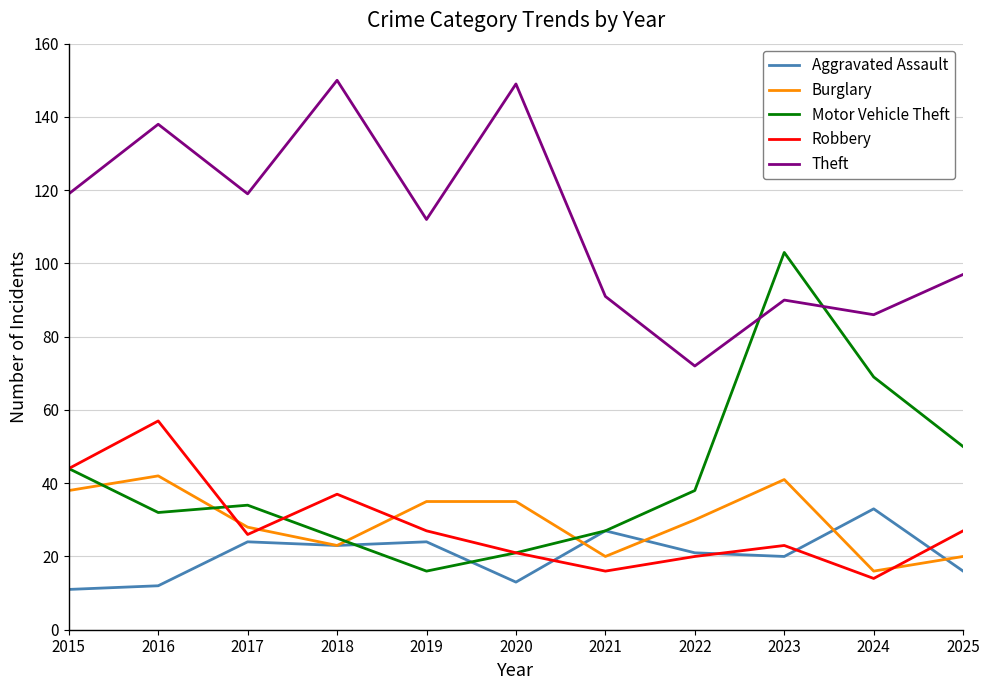

Reading left to right, list all the values displayed in this chart.

Aggravated Assault: 11	12	24	23	24	13	27	21	20	33	16
Burglary: 38	42	28	23	35	35	20	30	41	16	20
Motor Vehicle Theft: 44	32	34	25	16	21	27	38	103	69	50
Robbery: 44	57	26	37	27	21	16	20	23	14	27
Theft: 119	138	119	150	112	149	91	72	90	86	97